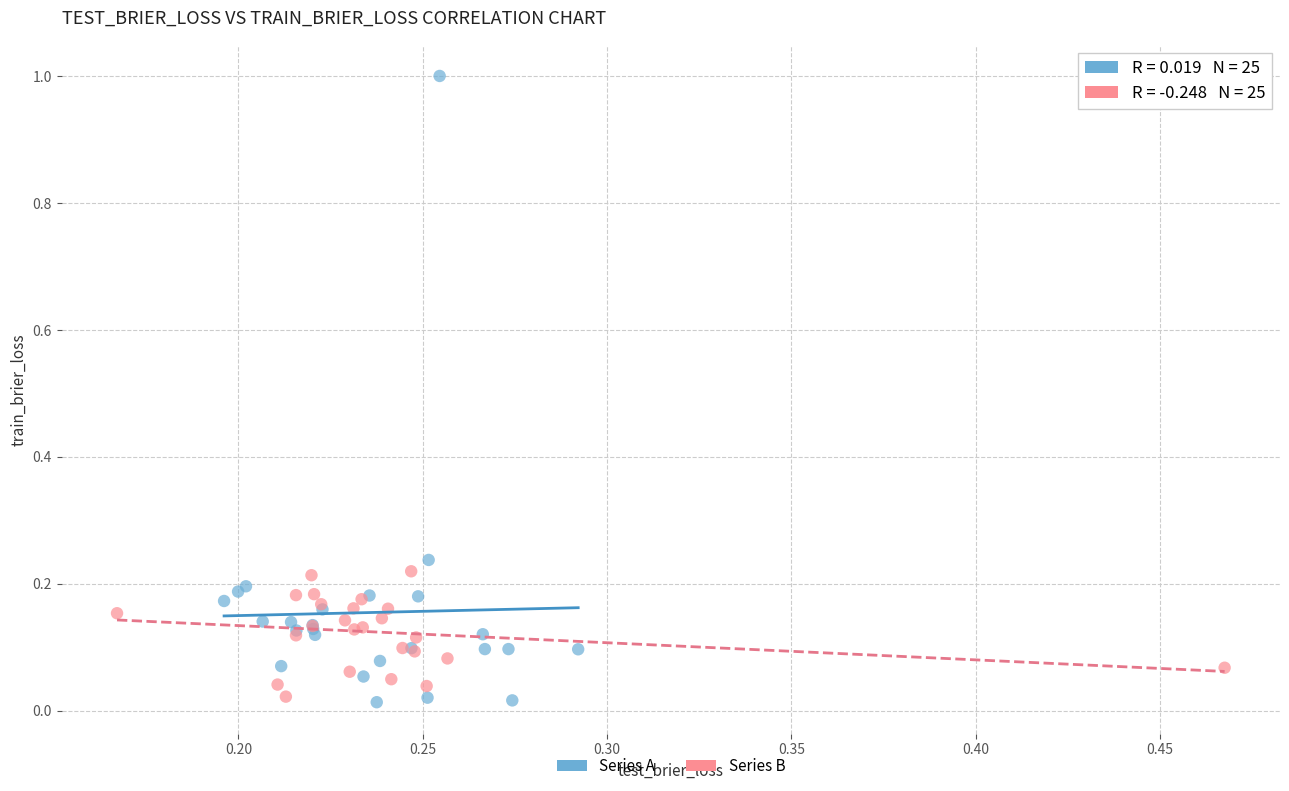

Which series has the largest Y range (max minus min)?

Series A